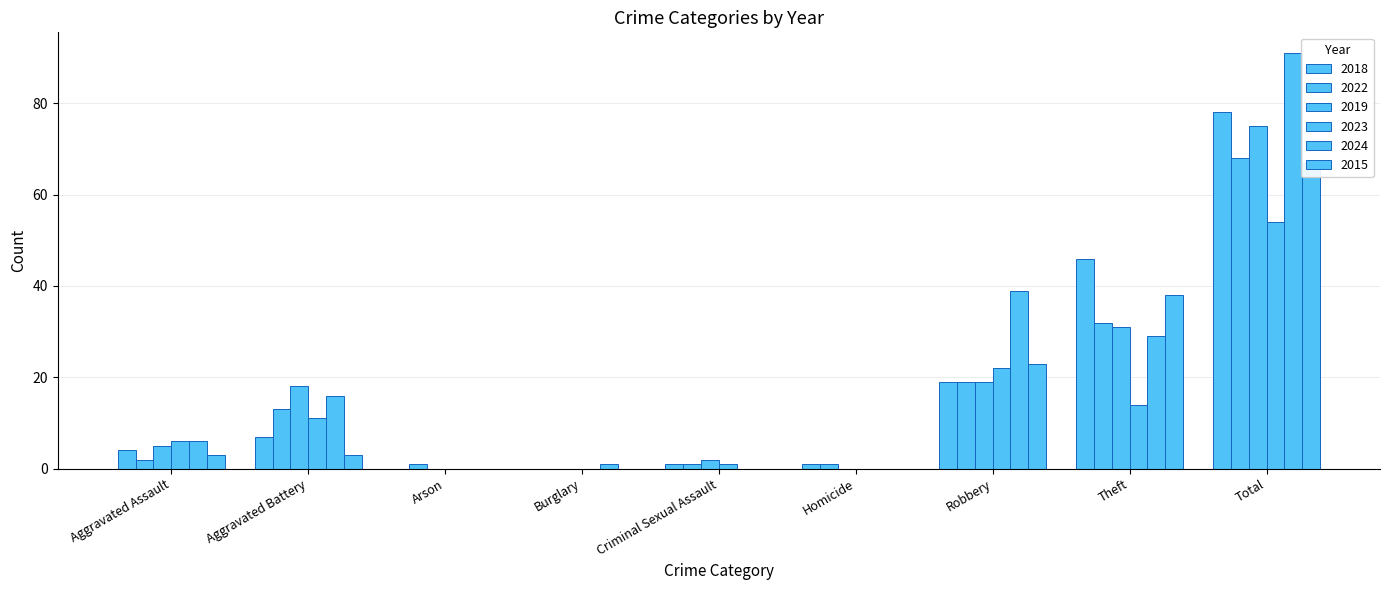

How many bars are there in each group?

6